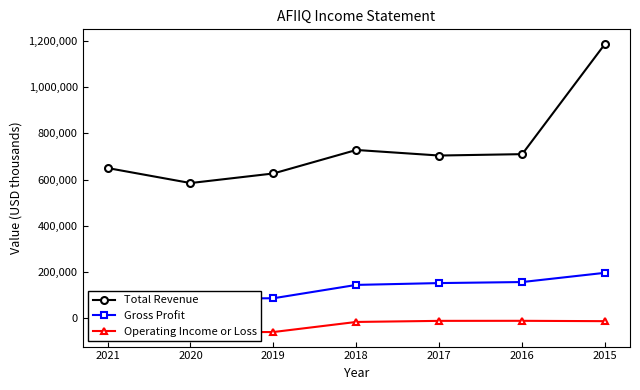

How many data points in Operating Income or Loss are less than -17400?

3